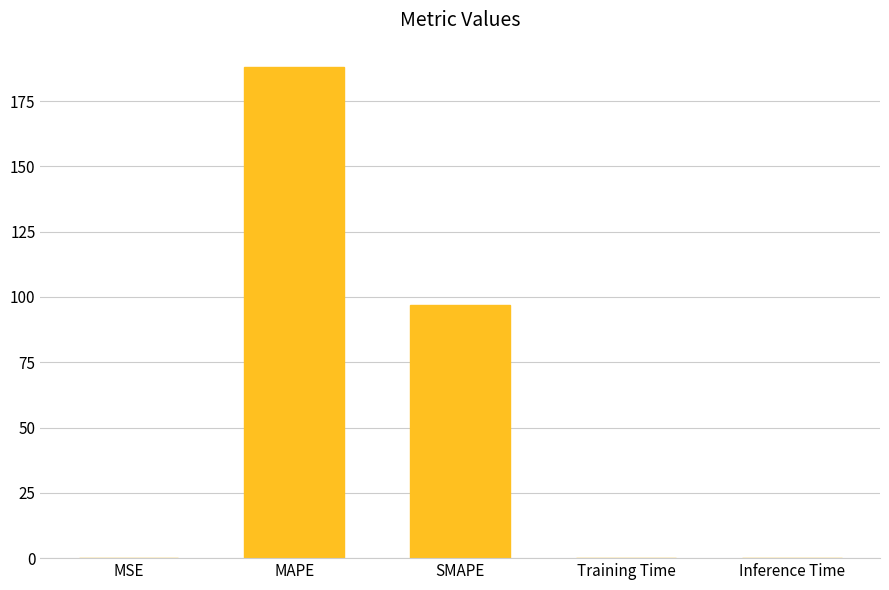

What is the average value?

57.0